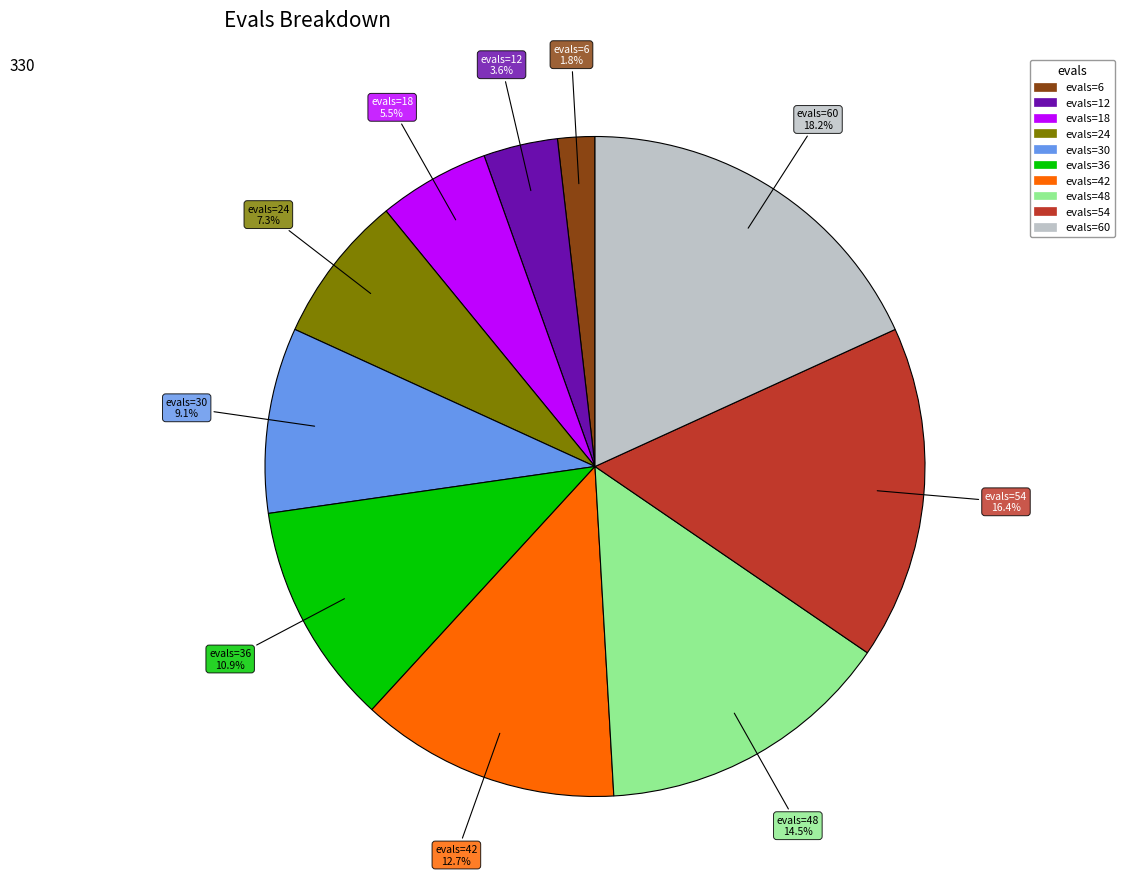

Is there any slice that represents more than half of the pie?

No